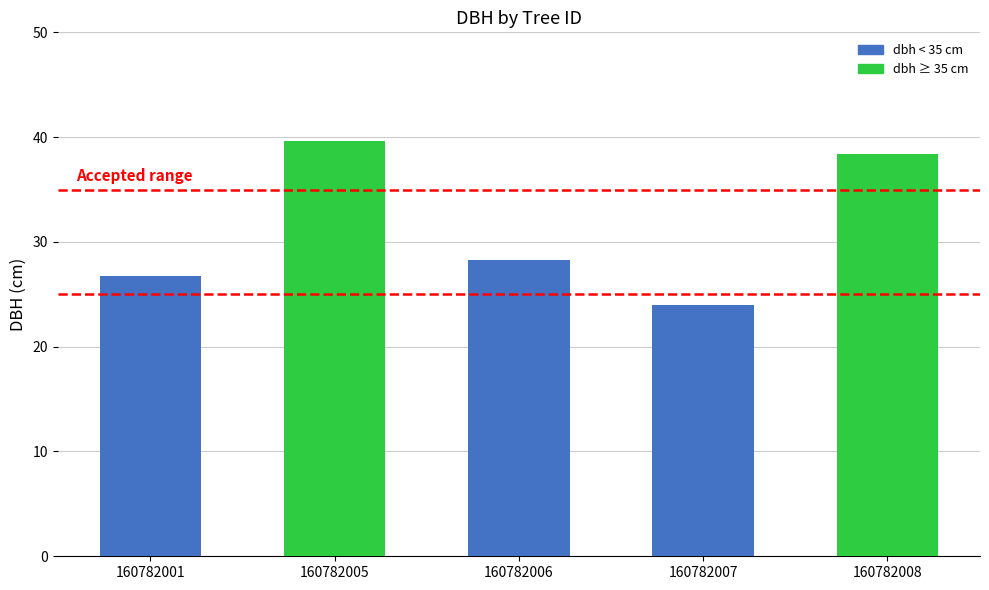

Approximately how many times larger is the value at 160782007 compared to 160782006?

0.8